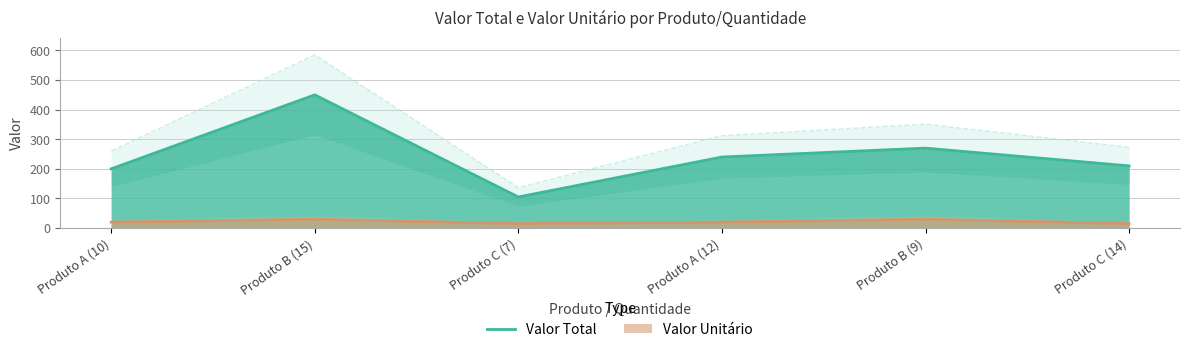

What is the ratio of the value at Produto C (7) to the value at Produto A (10)?

0.5